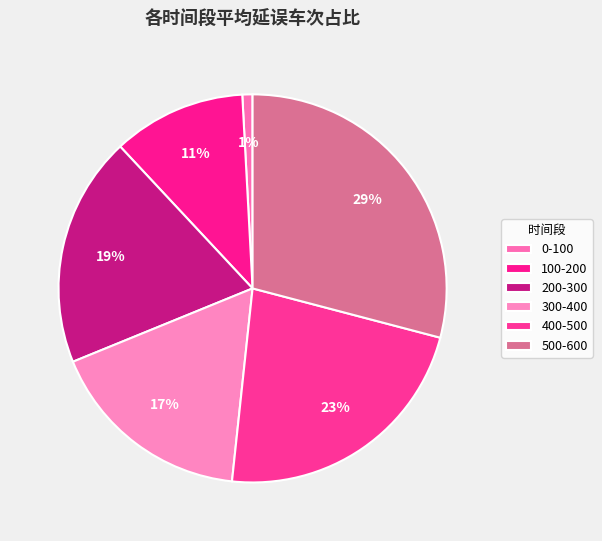

Is there any slice that represents more than half of the pie?

No